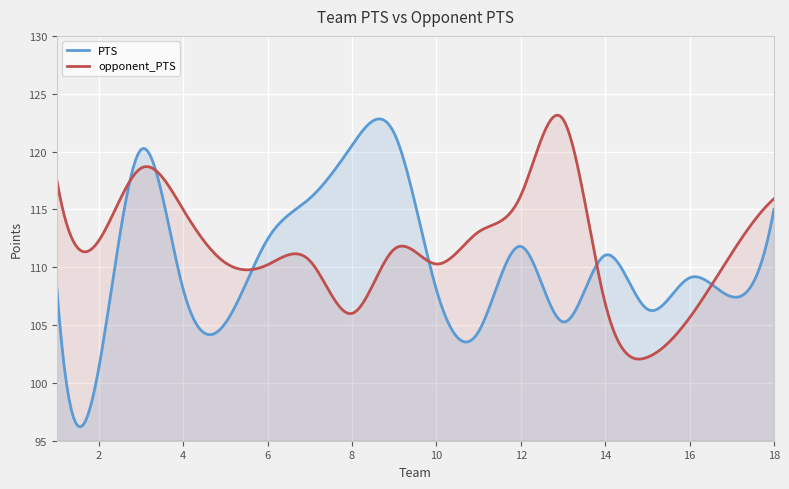

True or false: opponent_PTS and PTS intersect in this chart.

True